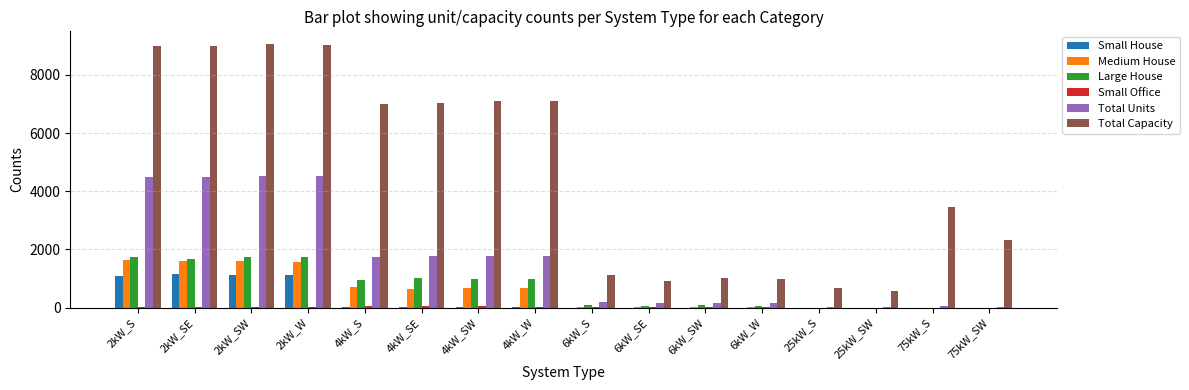

How many groups of bars are there?

16